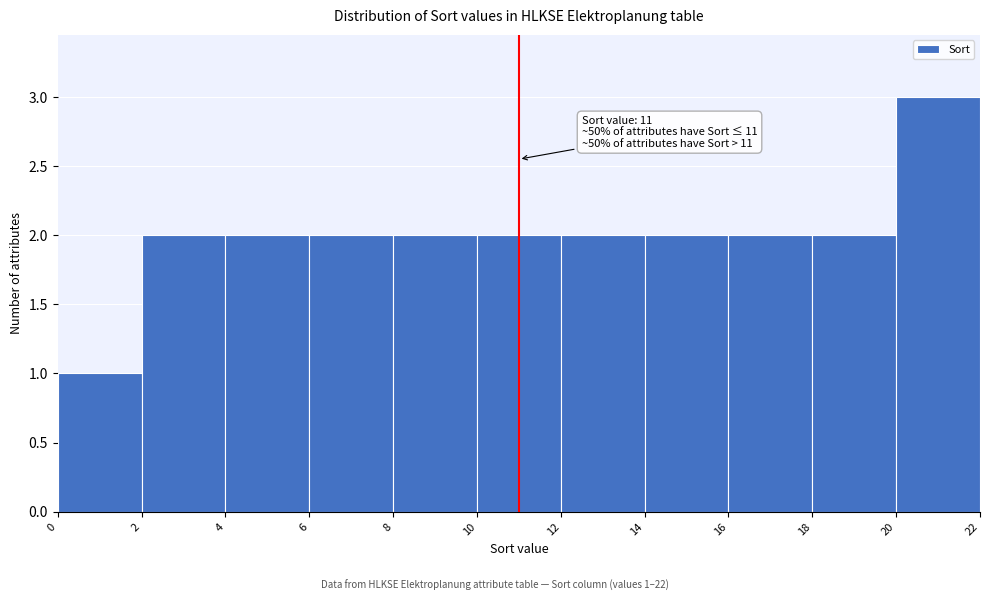

Over which range of the x-axis is the bar tallest?

20 to 22